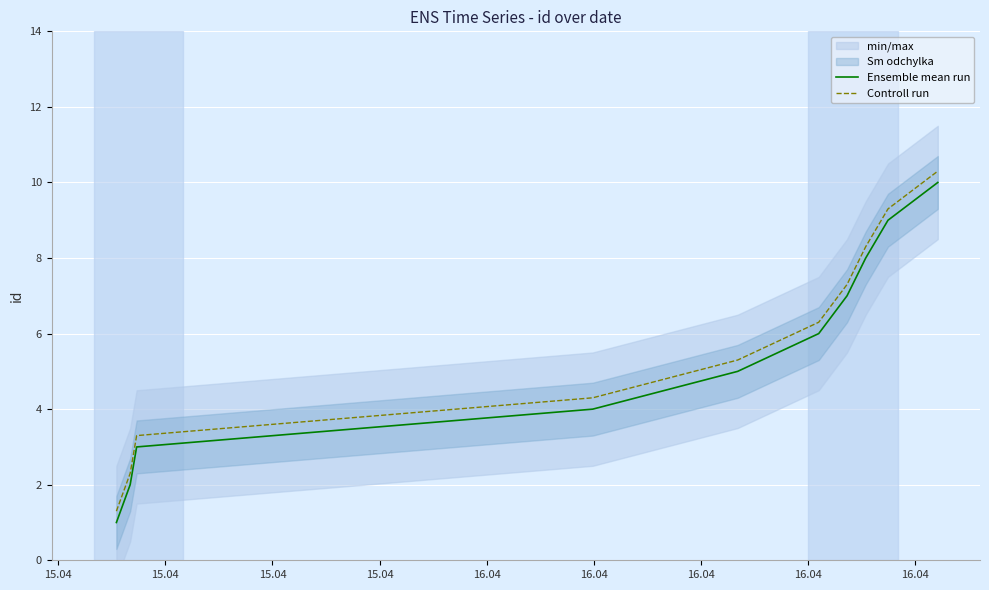

True or false: Controll run and Ensemble mean run cross at least once.

False